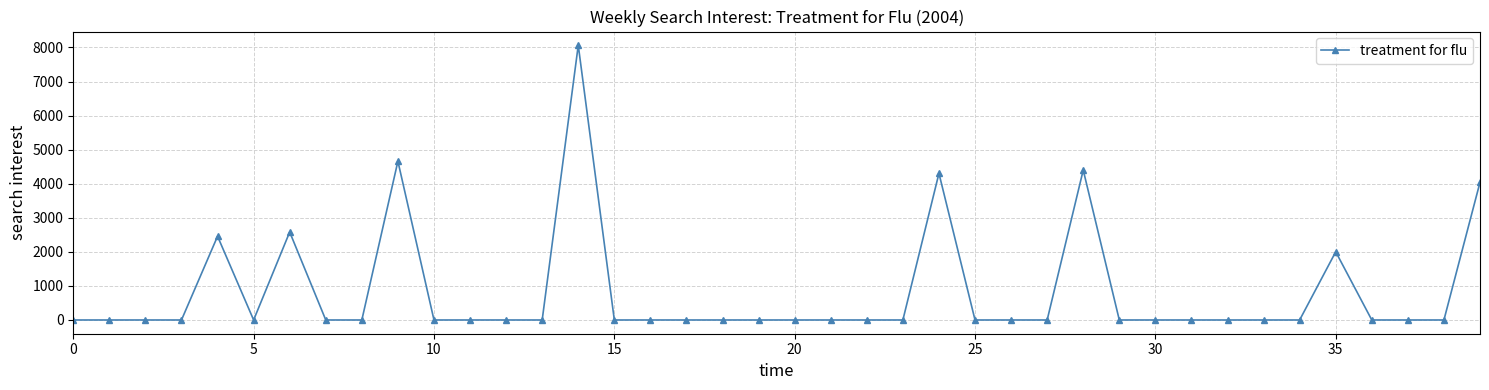

What is the maximum value shown in the chart?

8063.4